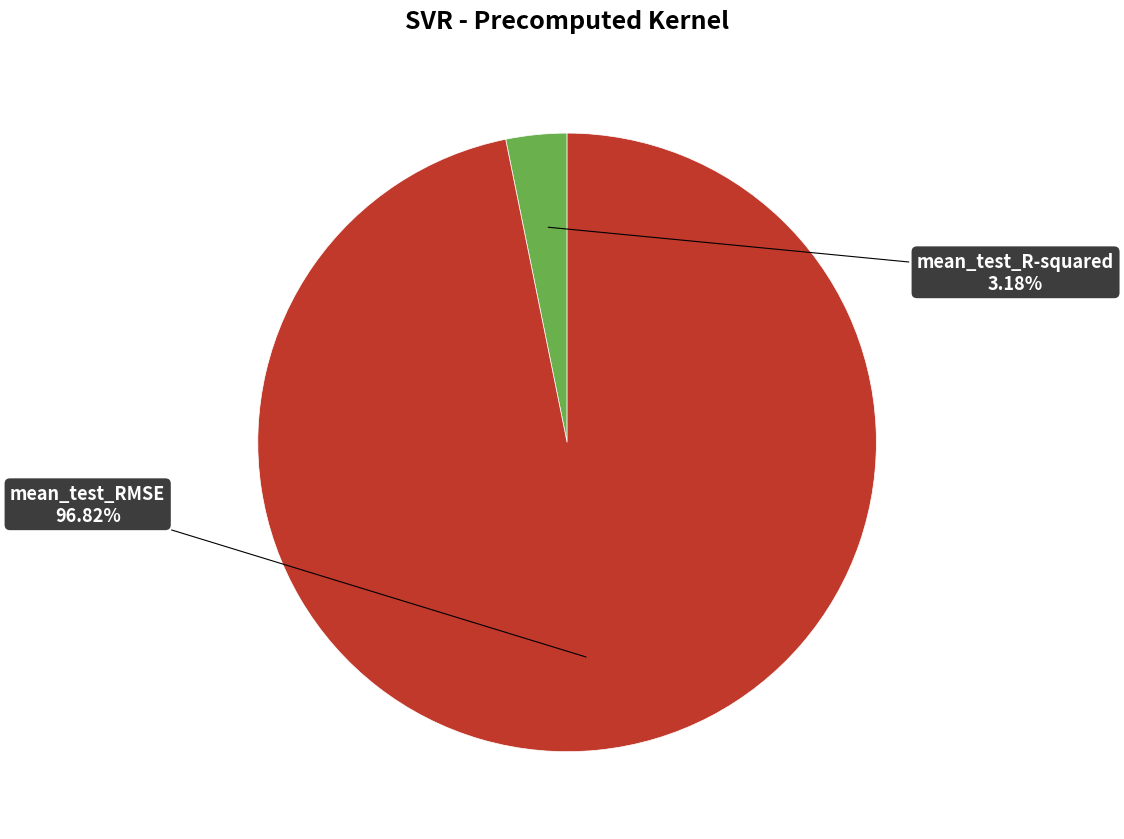

To the nearest percent, what is the difference between the mean_test_RMSE and mean_test_R-squared slice percentages?

94%